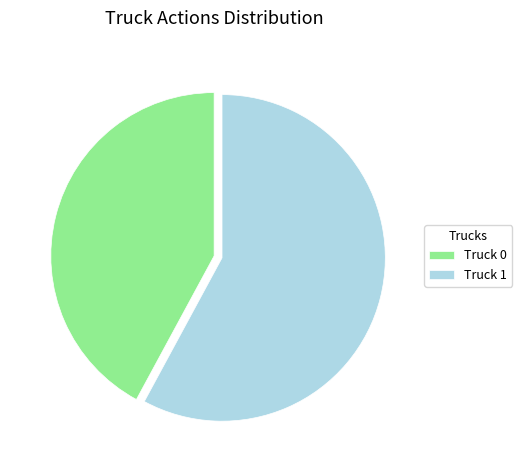

Rank the categories by value from highest to lowest.

Truck 1, Truck 0